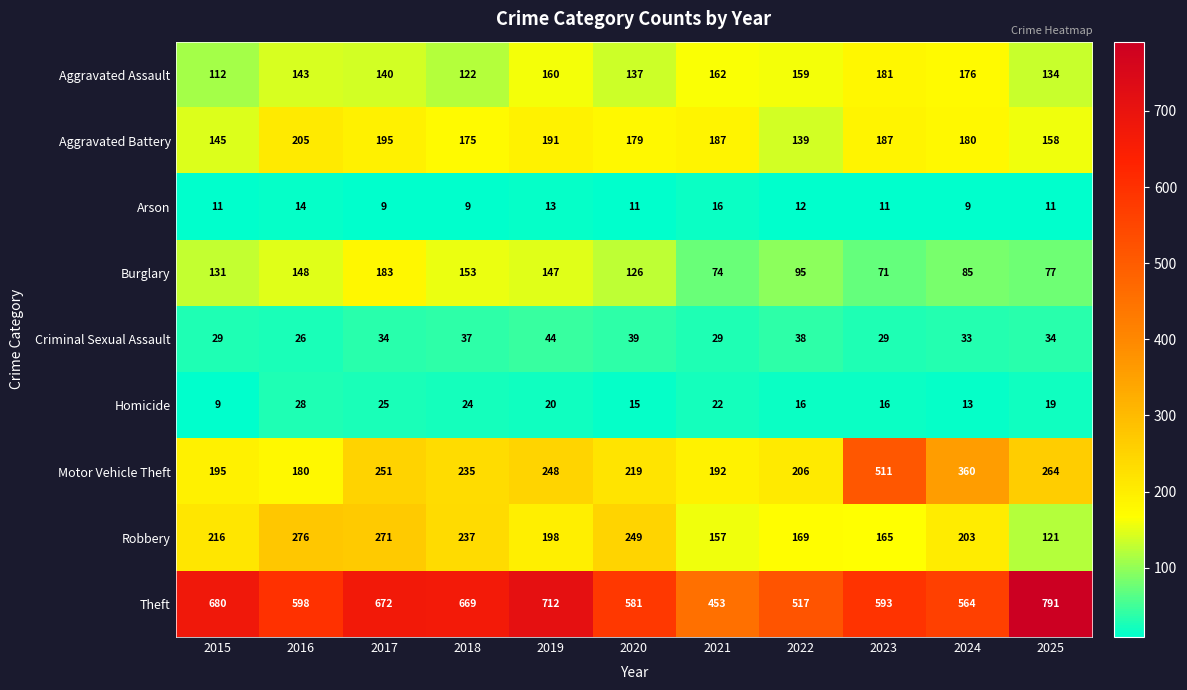

Which category has the highest value across all series?

2025